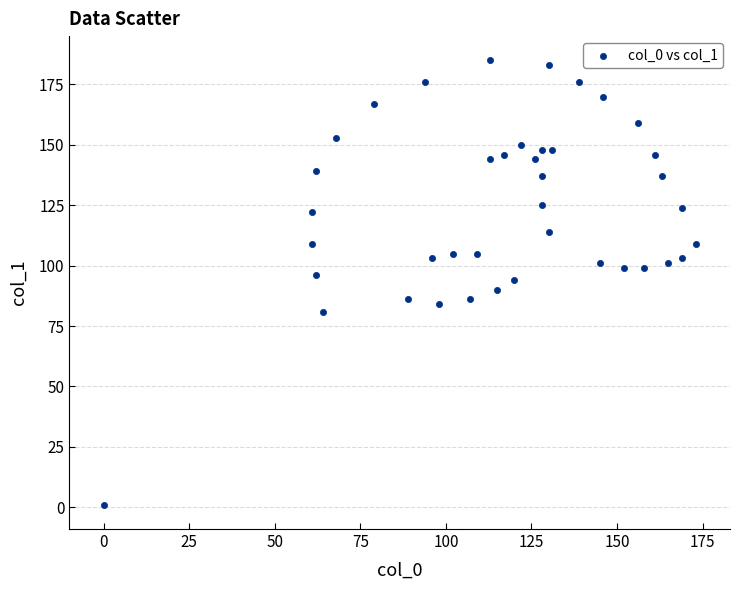

What is the range of X values (max minus min)?

173